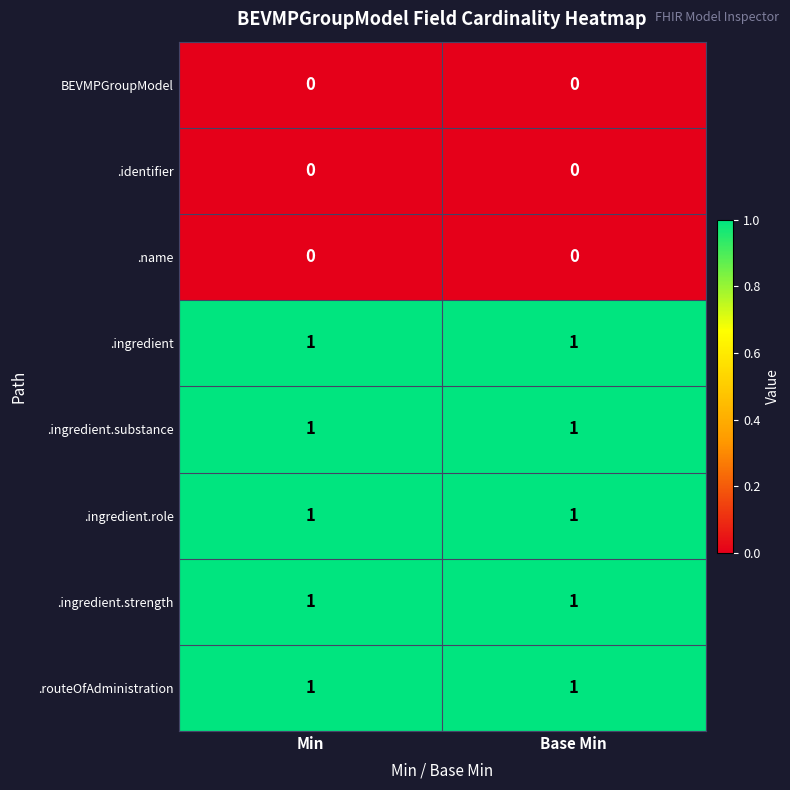

What is the total value across all series at Base Min?

5